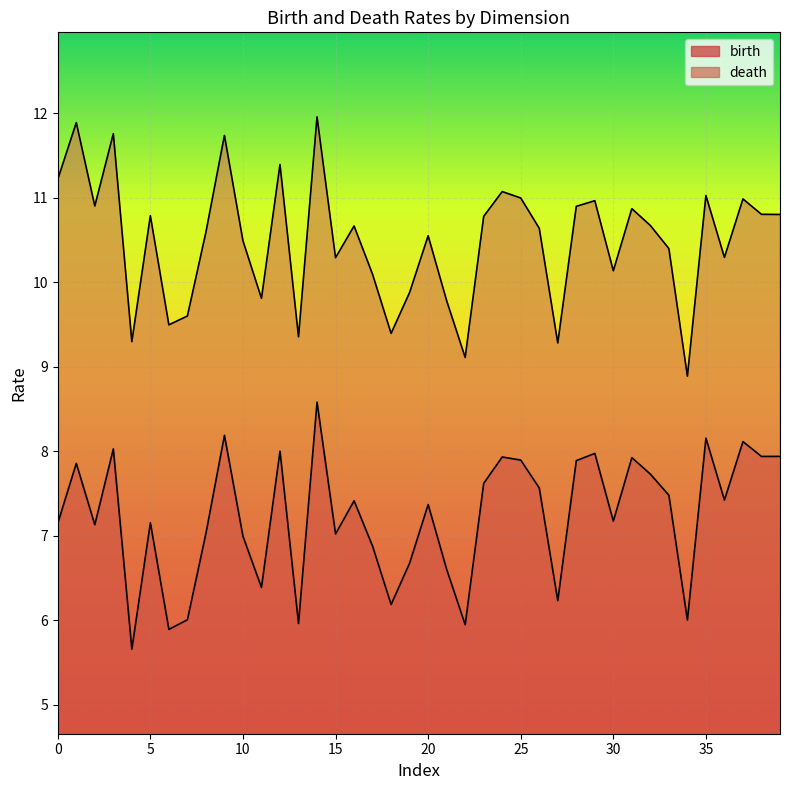

Does the chart display data point markers on the line(s)?

No